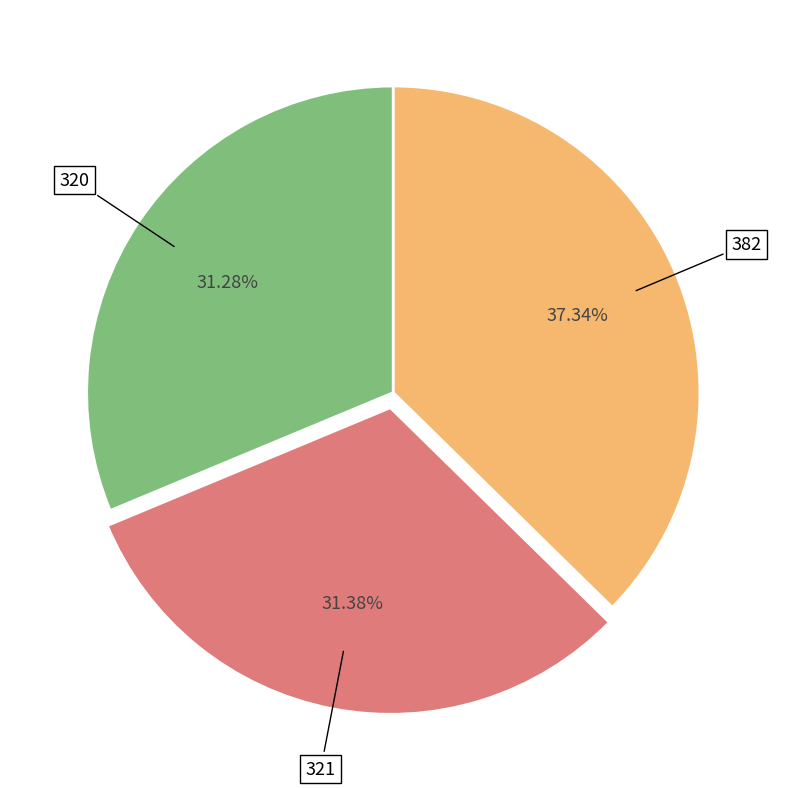

How many slices are in this pie chart?

3